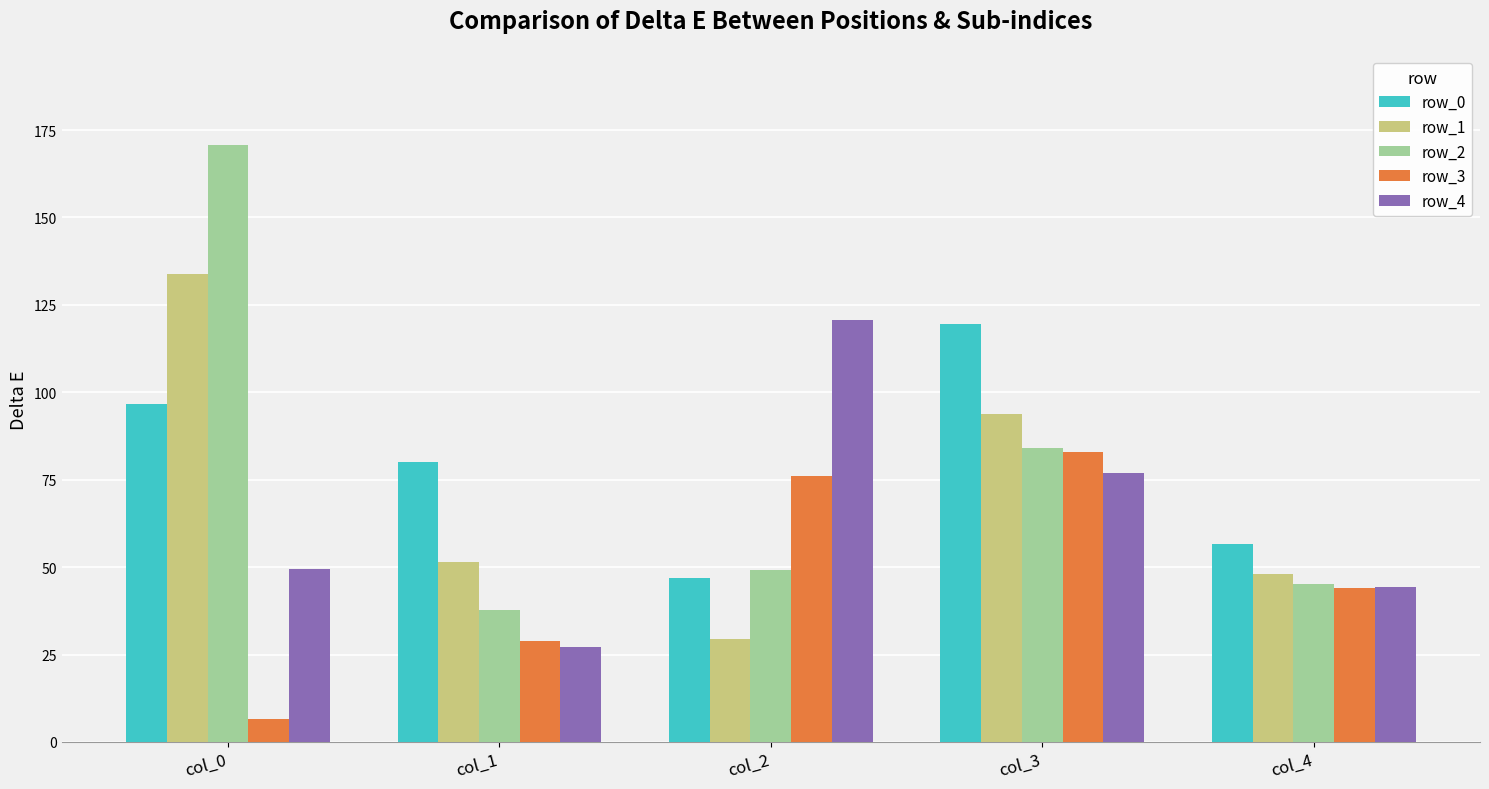

Reading left to right, transcribe all the data shown in this chart.

row_0: col_0=96.7	col_1=80.1	col_2=47.0	col_3=119.6	col_4=56.5
row_1: col_0=133.9	col_1=51.4	col_2=29.4	col_3=93.8	col_4=48.2
row_2: col_0=170.7	col_1=37.6	col_2=49.2	col_3=84.2	col_4=45.2
row_3: col_0=6.7	col_1=28.9	col_2=76.0	col_3=83.0	col_4=44.1
row_4: col_0=49.4	col_1=27.1	col_2=120.7	col_3=76.8	col_4=44.4